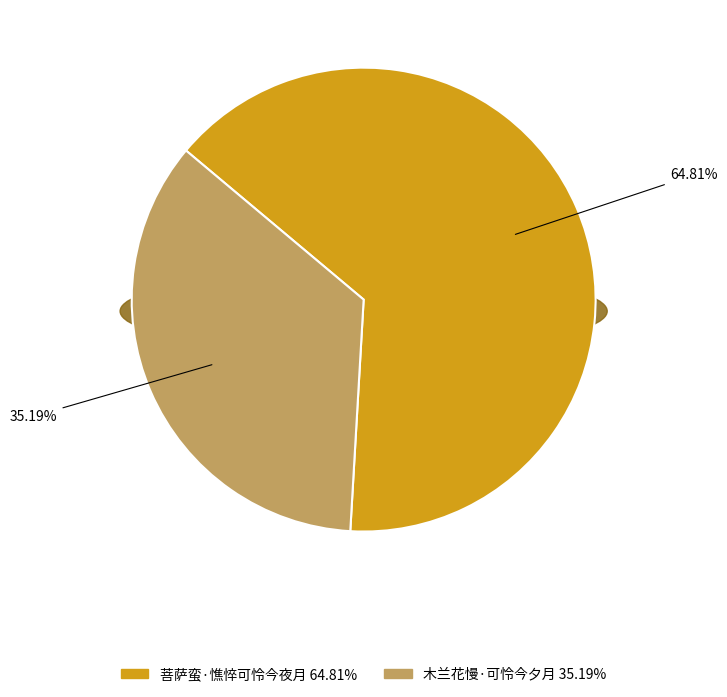

The 菩萨蛮·憔悴可怜今夜月 slice represents 65% of the pie. True or false?

True